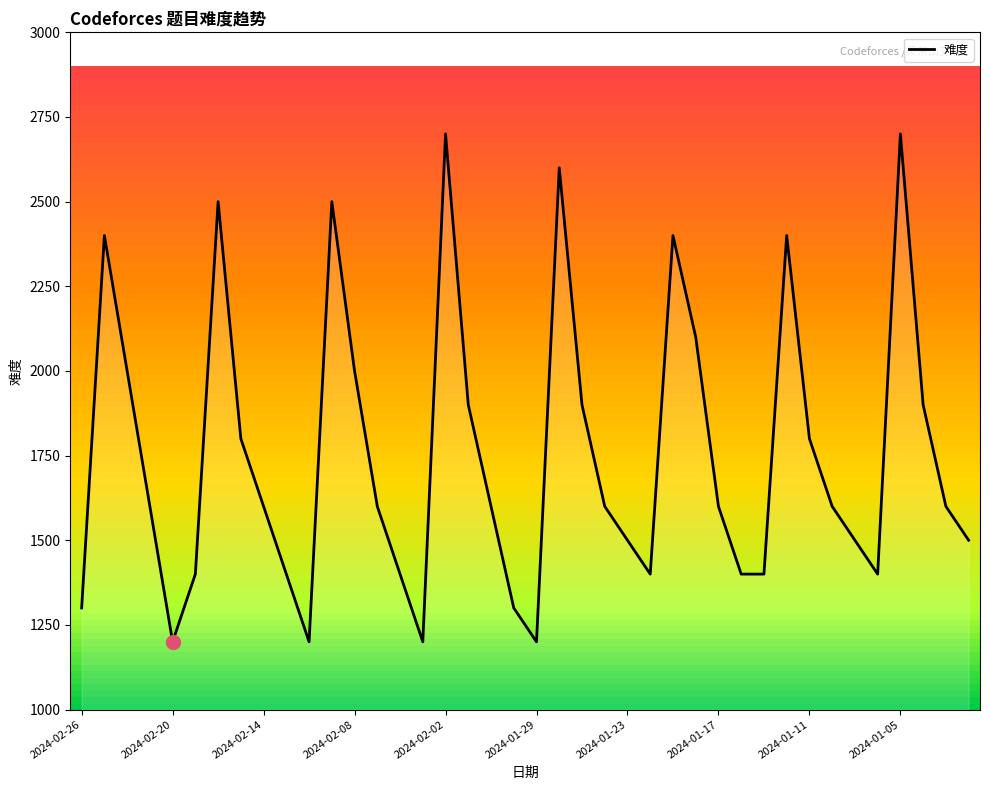

What is the smallest value displayed?

1200